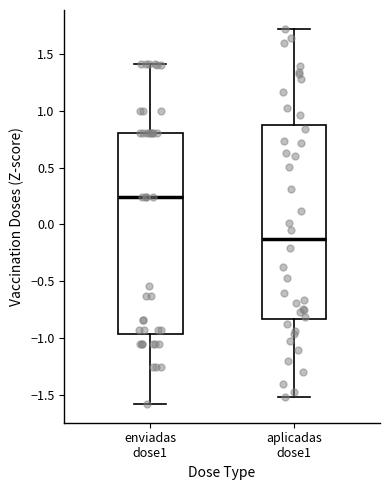

Where is the upper edge of the box for aplicadas dose1 on the y-axis? The values are not printed on the chart, so give them approximately, as read against the axis.

0.85